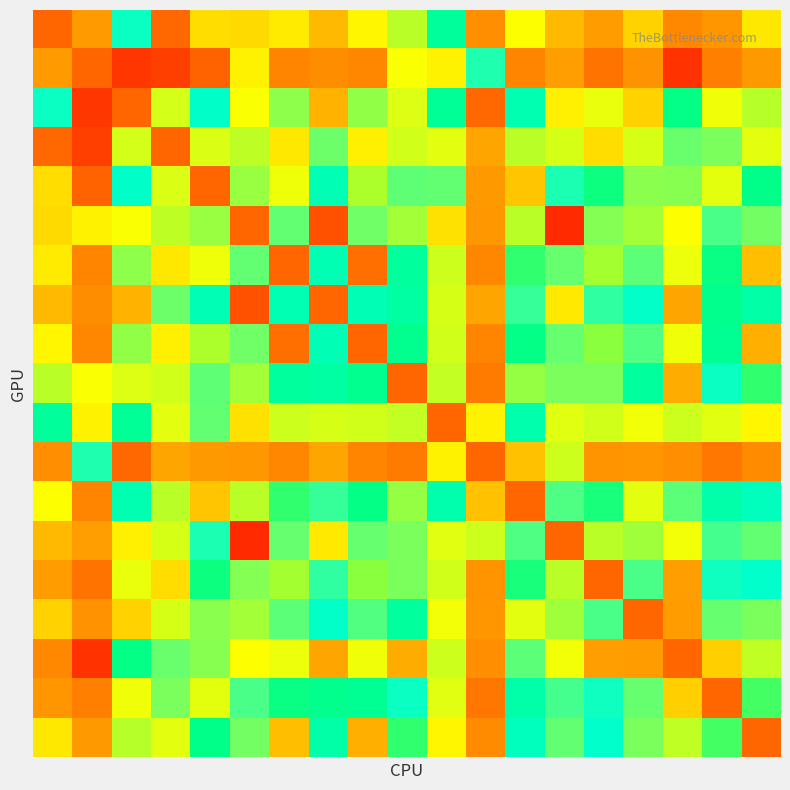

At which category is the sum across all series the highest?

6